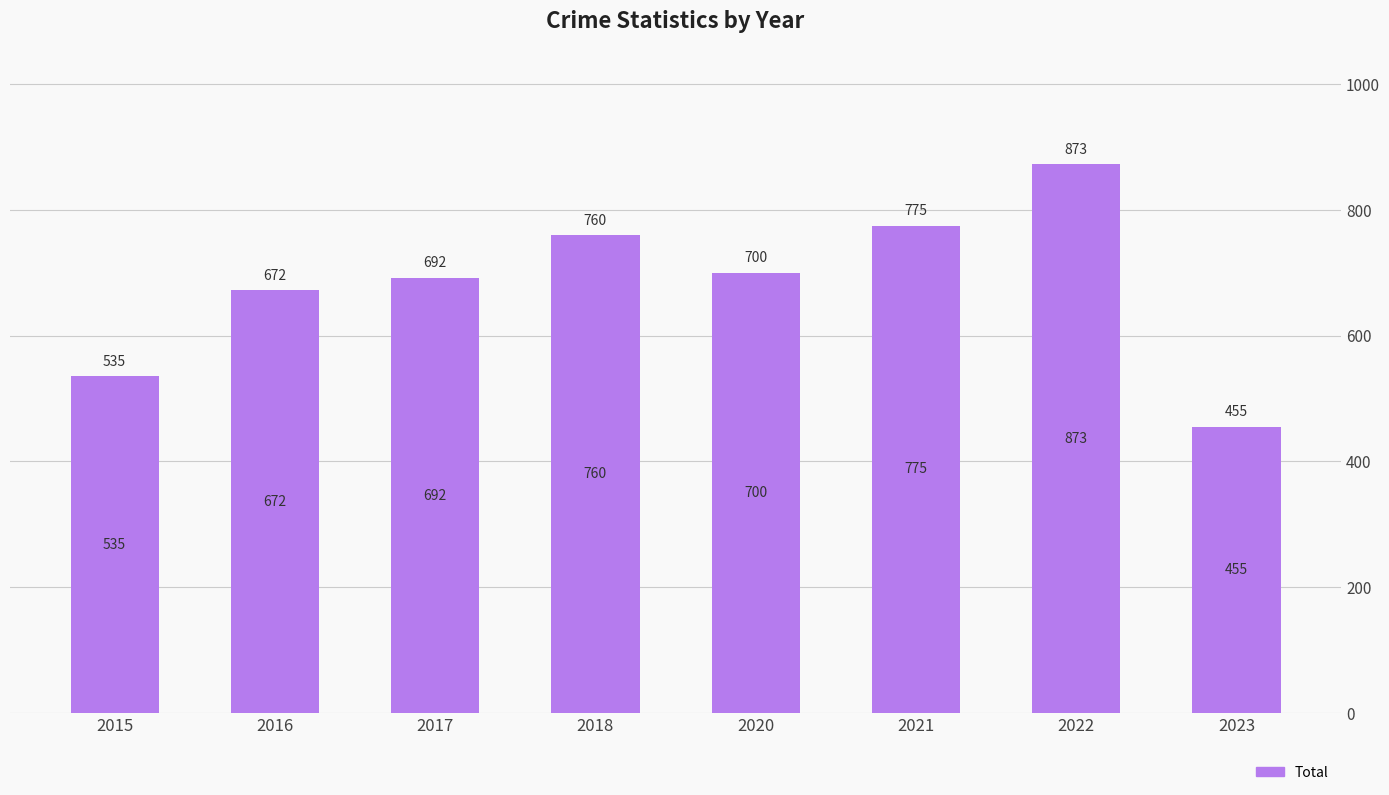

What is the difference between the values at 2015 and 2021?

240